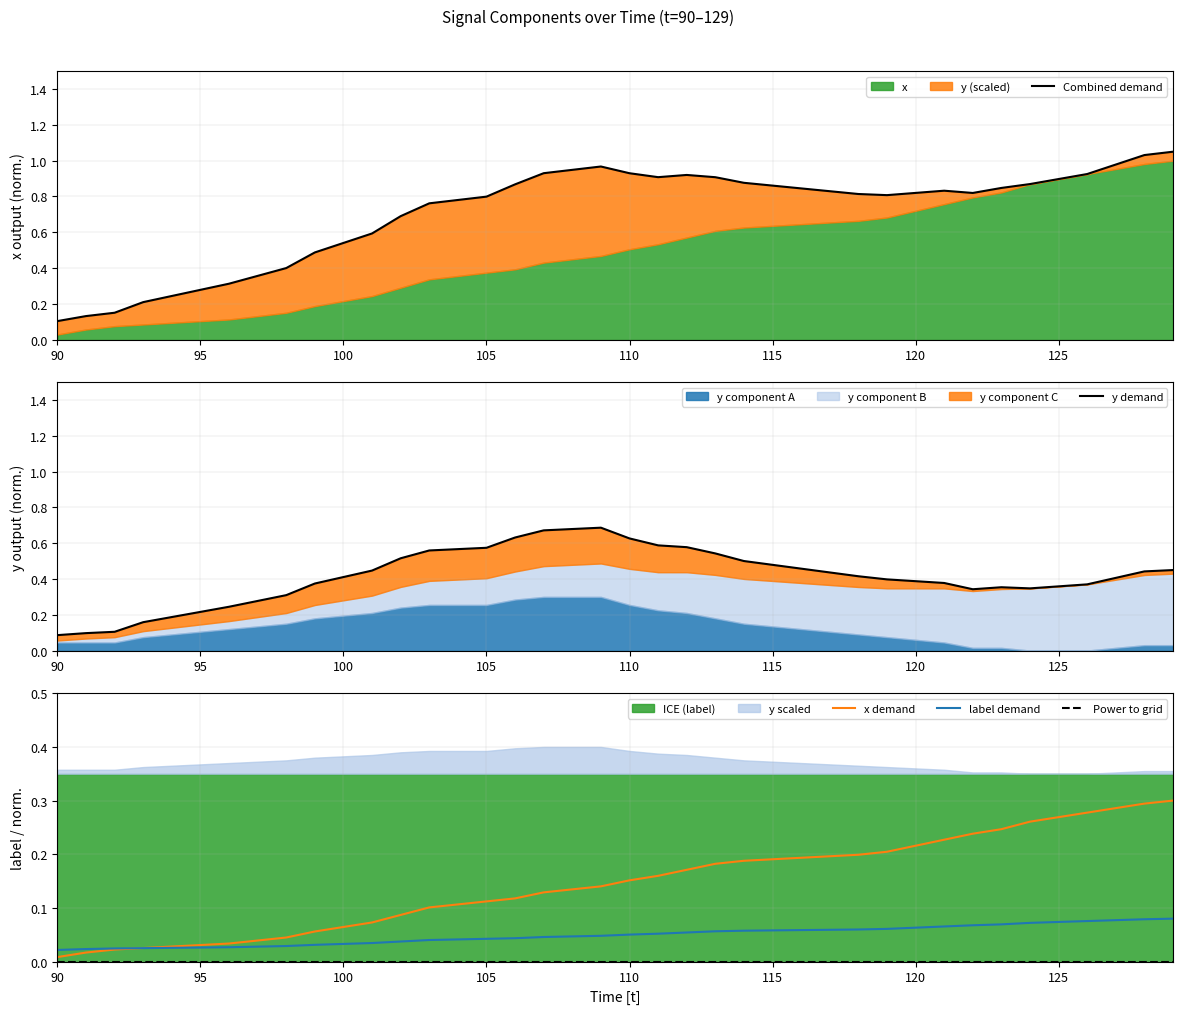

Count the y demand values in the range 0 to 1.

40